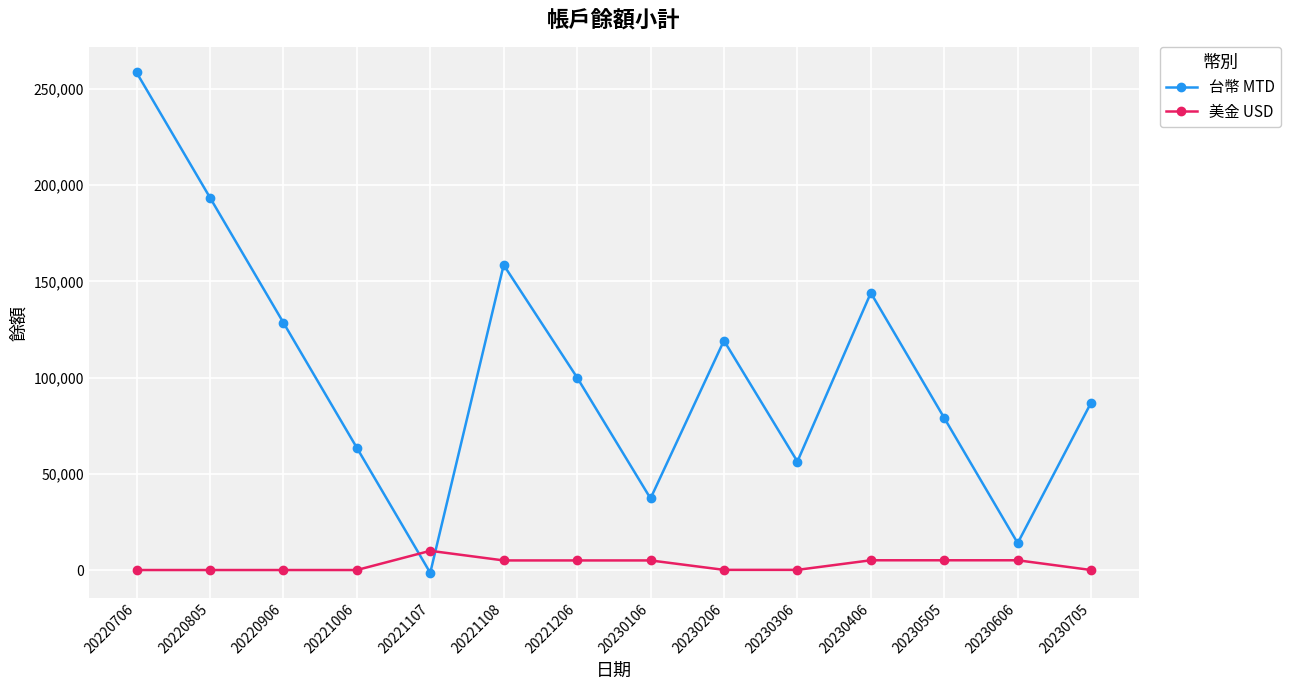

Which series changed the most between 20220805 and 20221108?

台幣 MTD